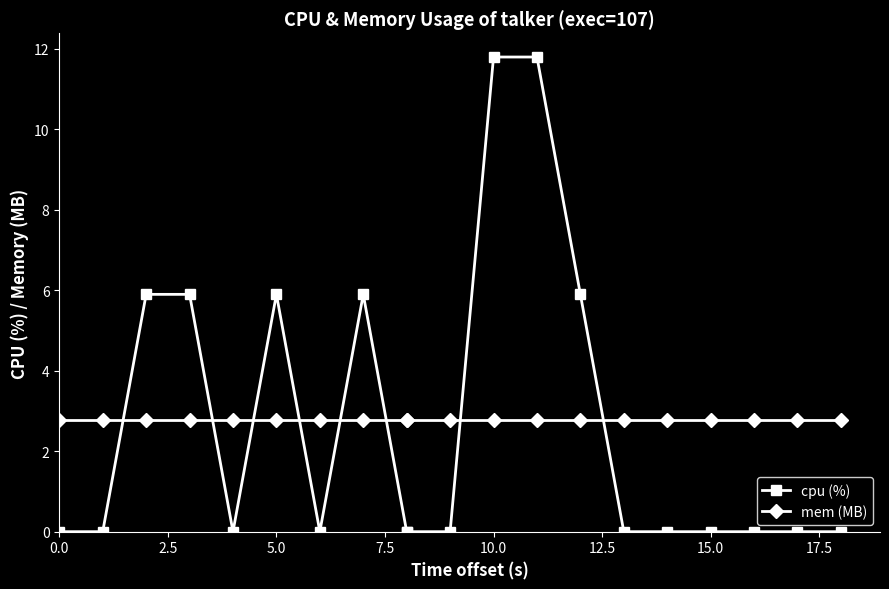

Rank the series by their maximum value, from highest to lowest.

cpu (%), mem (MB)